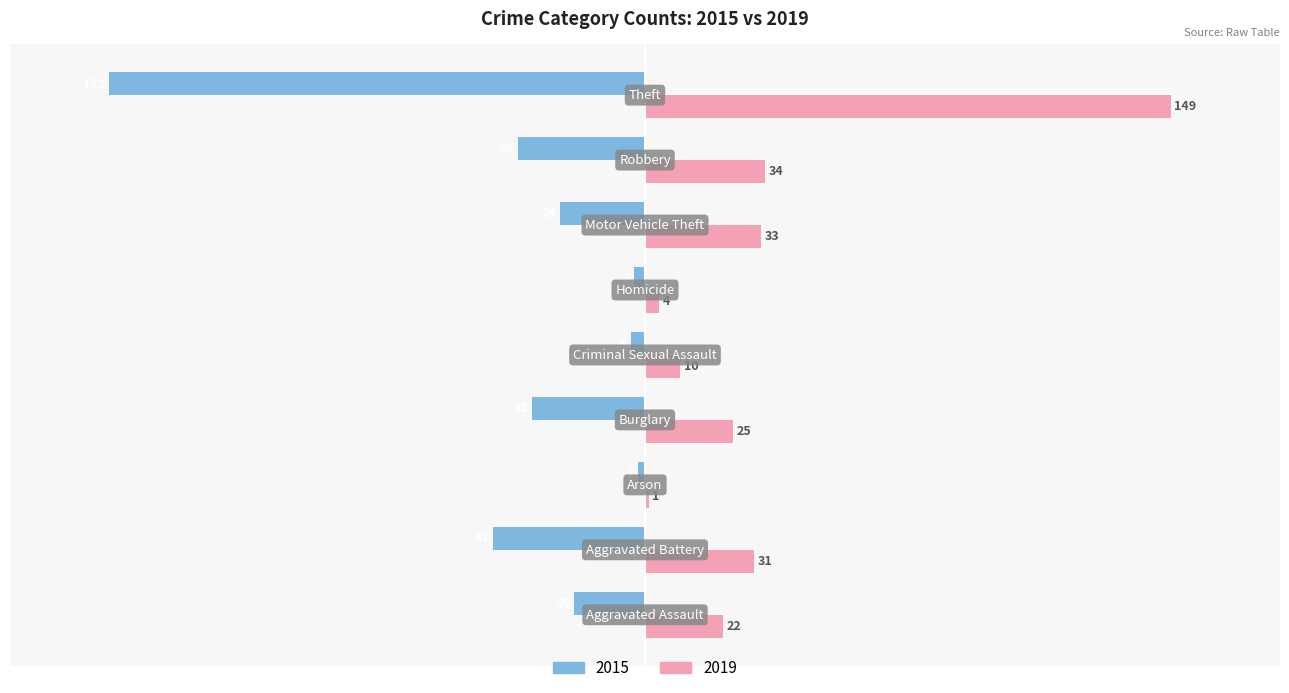

What is the maximum value shown in the chart?

149